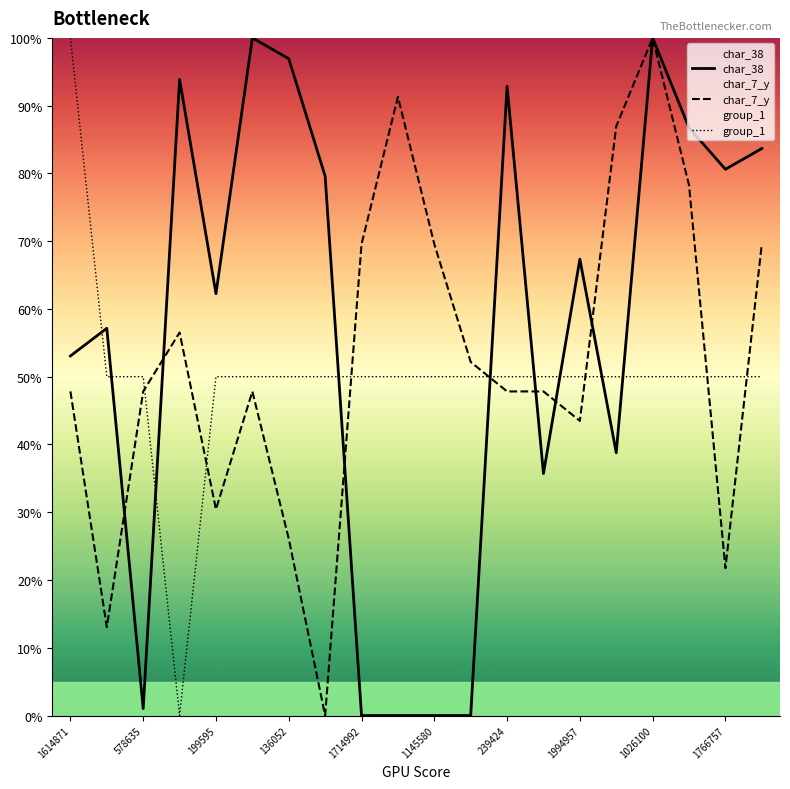

The char_38 series shows 17.9 at 1994957. True or false?

False